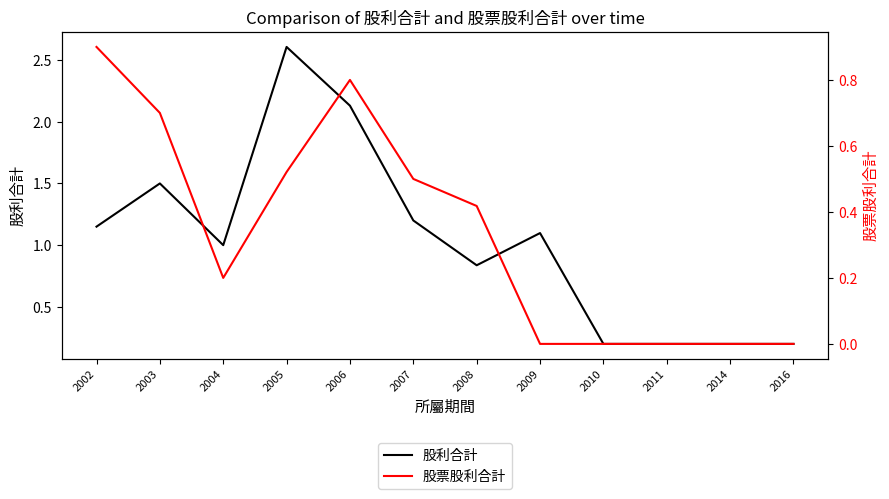

Reading right to left, extract all data points from this chart.

股利合計: 0.2	0.2	0.2	0.2	1.1	0.8	1.2	2.1	2.6	1.0	1.5	1.1
股票股利合計: 0.0	0.0	0.0	0.0	0.0	0.4	0.5	0.8	0.5	0.2	0.7	0.9